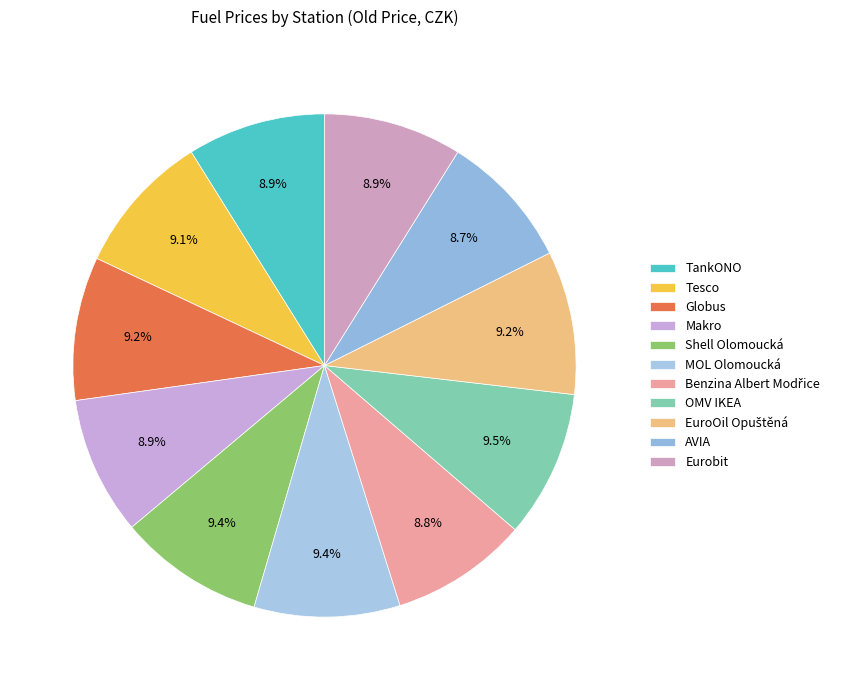

True or false: Globus accounts for 9% of the total.

True